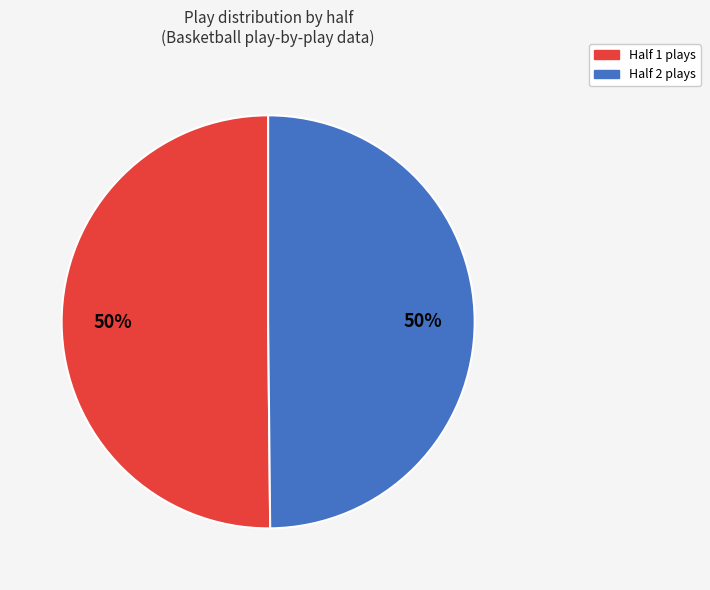

True or false: Half 2 accounts for 50% of the total.

True